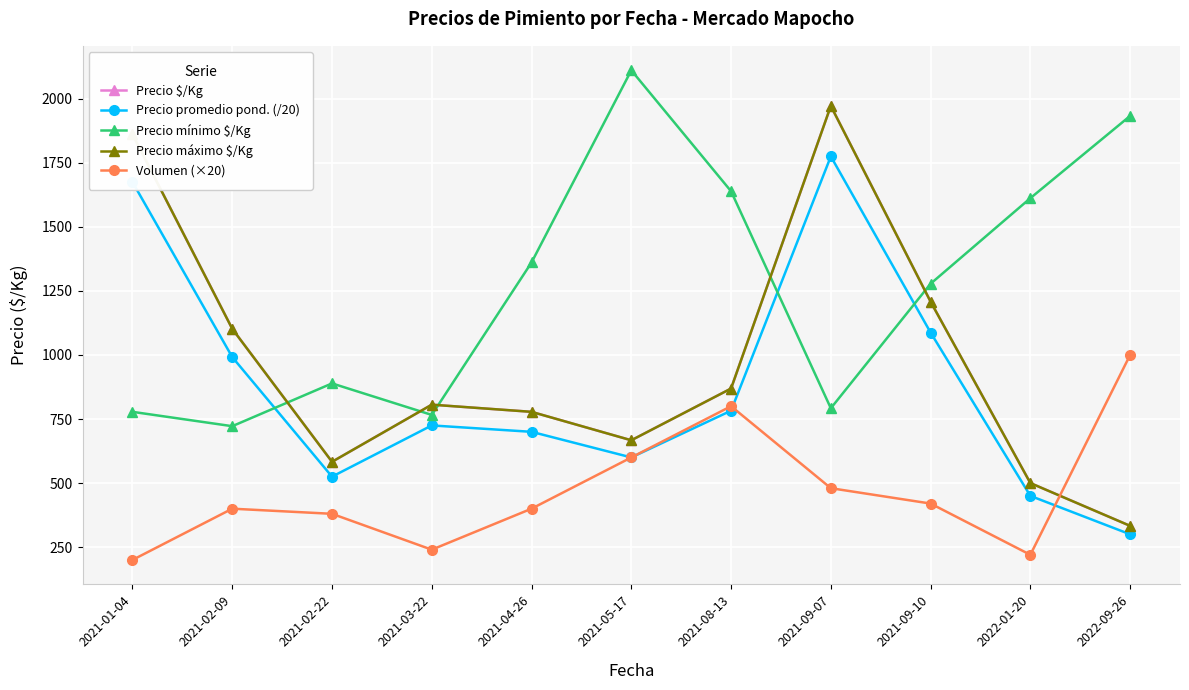

What is the sum of all Precio $/Kg values?

10679.0